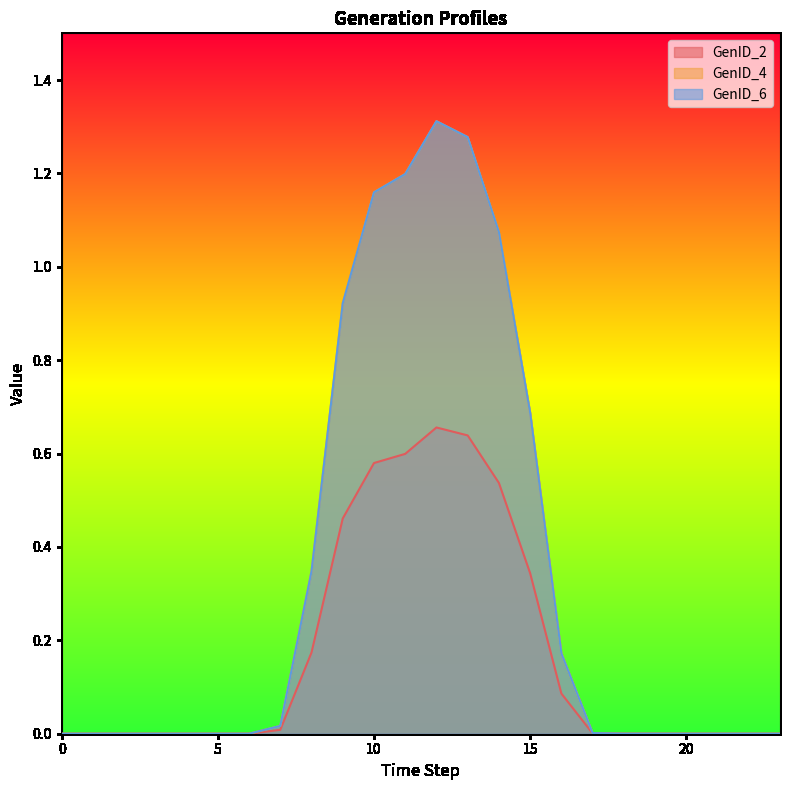

How many data points in GenID_2 are above 0?

14